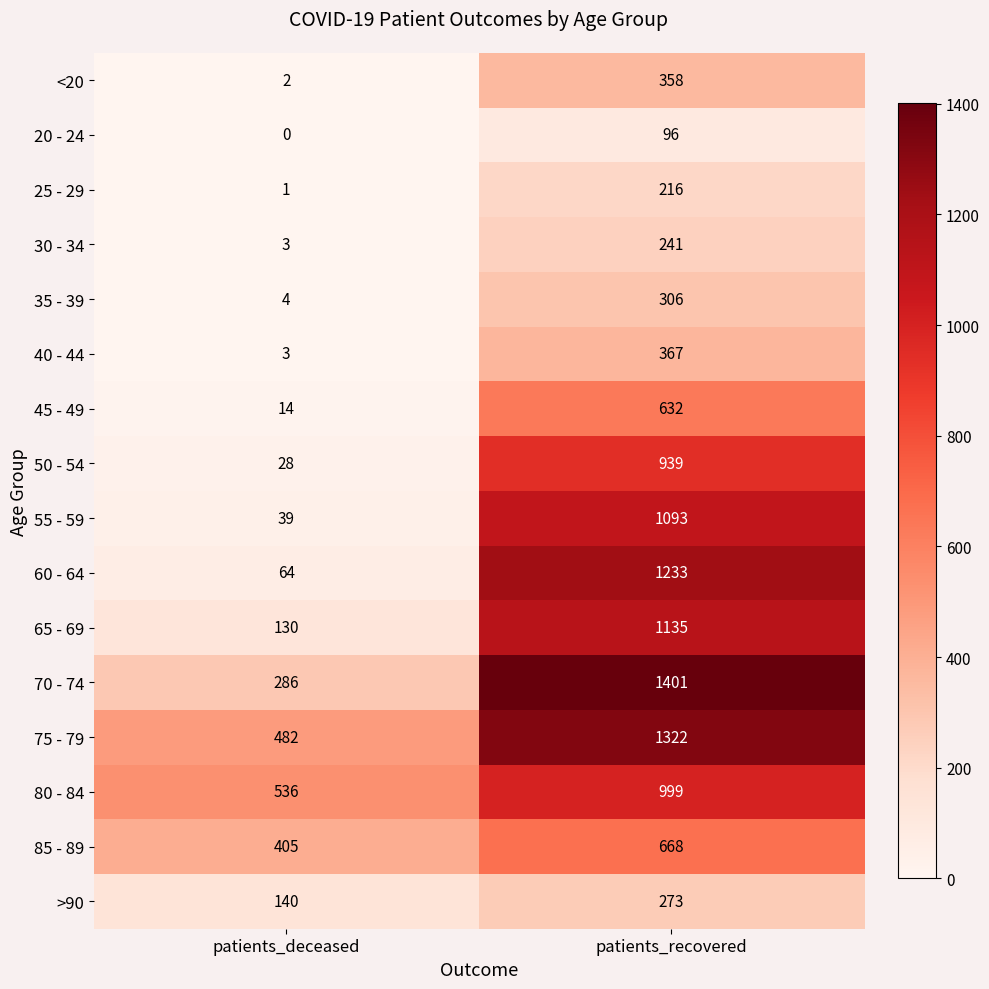

Which series has the largest range (max minus min)?

60 - 64